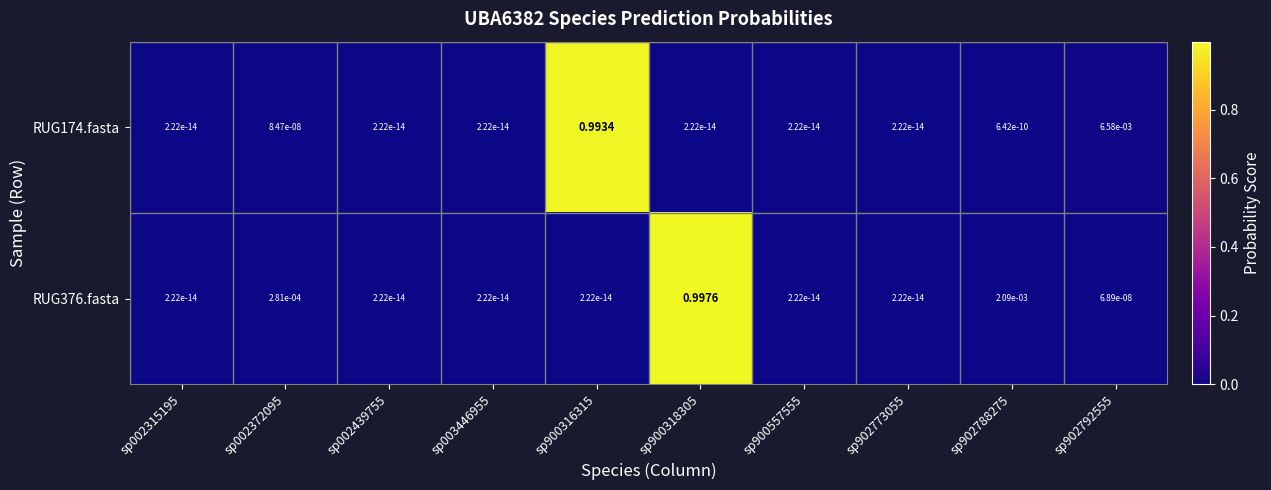

Is the value of RUG376.fasta at sp902788275 greater than the value of RUG174.fasta at sp902773055?

Yes